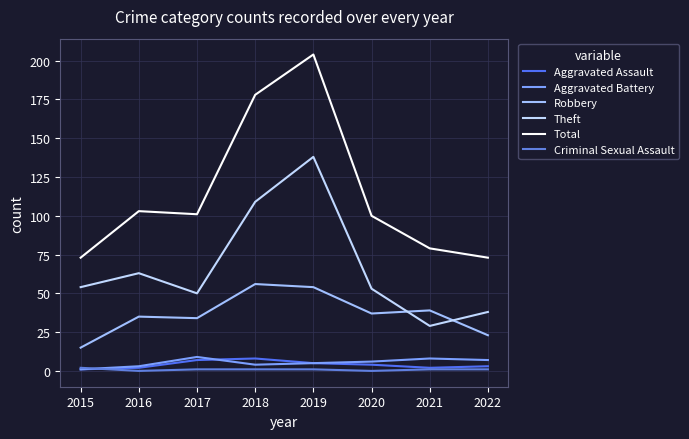

True or false: Aggravated Battery has more than 1 interior local peaks.

True